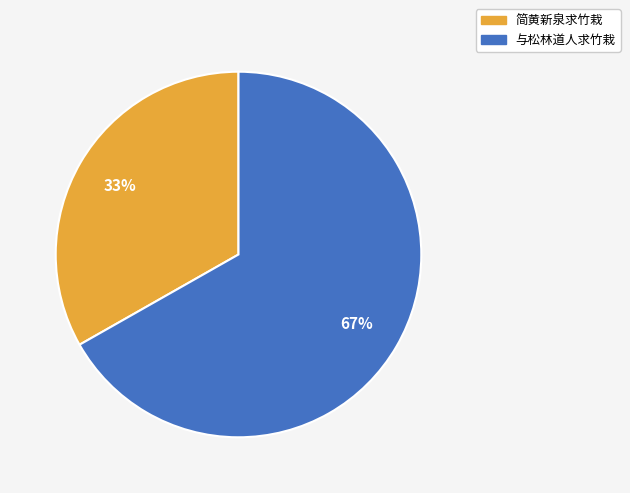

What is the largest slice in the pie chart?

与松林道人求竹栽